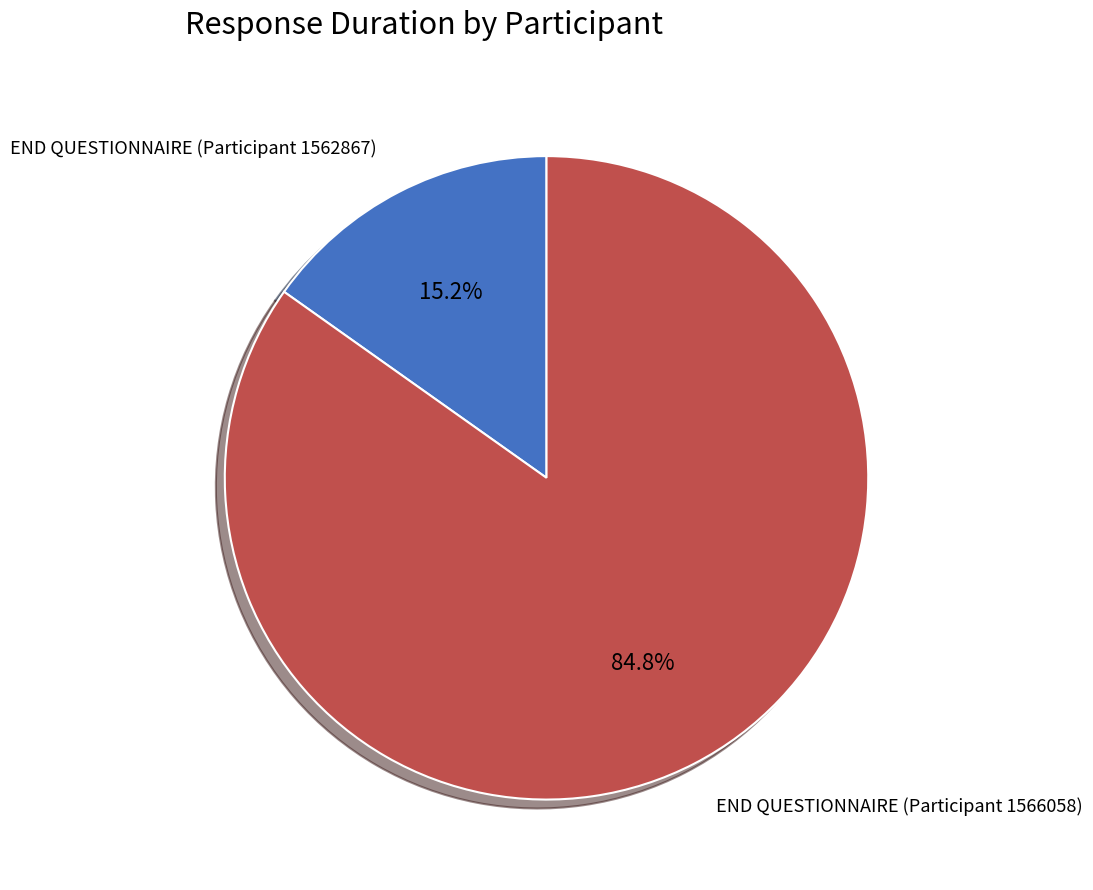

Does any single category account for the majority?

Yes